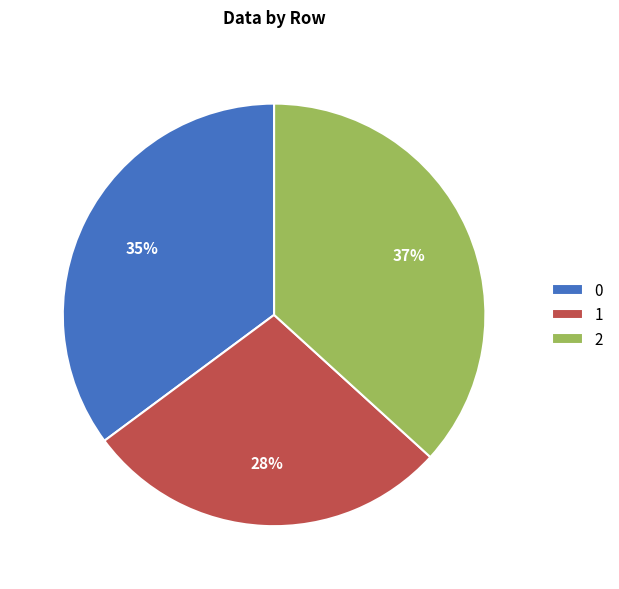

To the nearest percent, what is the difference between the 0 and 1 slice percentages?

7%